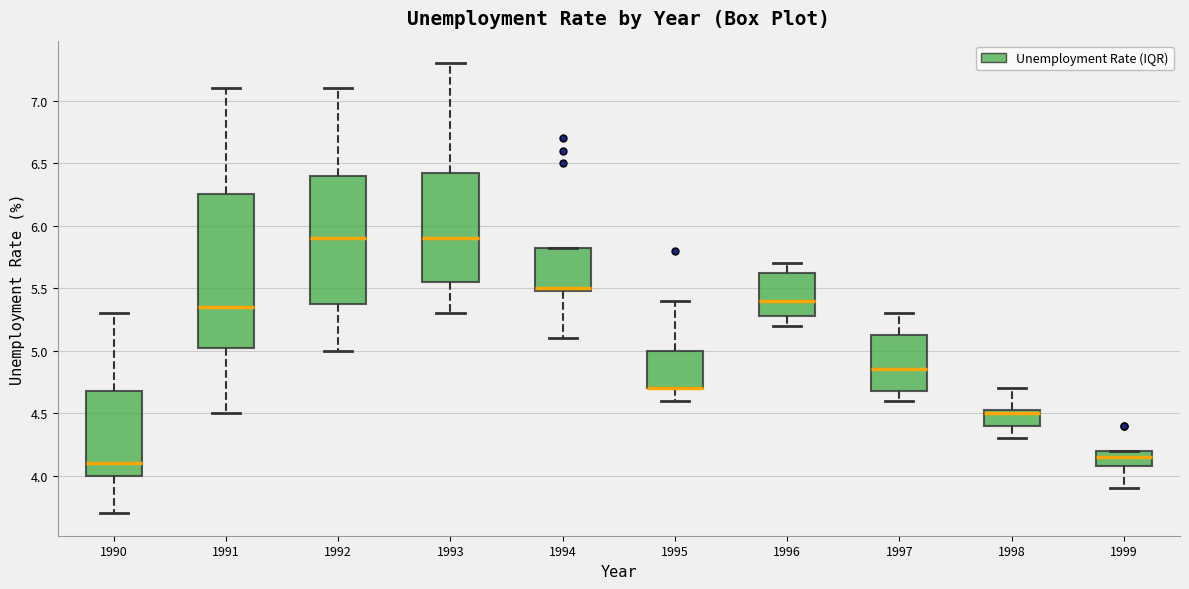

Reading left to right, transcribe this box plot: for each box, give where its median line is, the range the box spans, and where its two whiskers end, as read against the y-axis. The values are not printed on the chart, so give them approximately, as read against the axis.

1990: median 4.10, box 4.00 to 4.70, whiskers 3.70 to 5.30
1991: median 5.35, box 5.05 to 6.25, whiskers 4.50 to 7.10
1992: median 5.90, box 5.40 to 6.40, whiskers 5.00 to 7.10
1993: median 5.90, box 5.55 to 6.45, whiskers 5.30 to 7.30
1994: median 5.50 (just above the box's lower edge), box 5.50 to 5.85, whiskers 5.10 to 5.85
1995: median 4.70 (drawn on the box's lower edge), box 4.70 to 5.00, whiskers 4.60 to 5.40
1996: median 5.40, box 5.30 to 5.65, whiskers 5.20 to 5.70
1997: median 4.85, box 4.70 to 5.15, whiskers 4.60 to 5.30
1998: median 4.50, box 4.40 to 4.55, whiskers 4.30 to 4.70
1999: median 4.15, box 4.10 to 4.20, whiskers 3.90 to 4.20